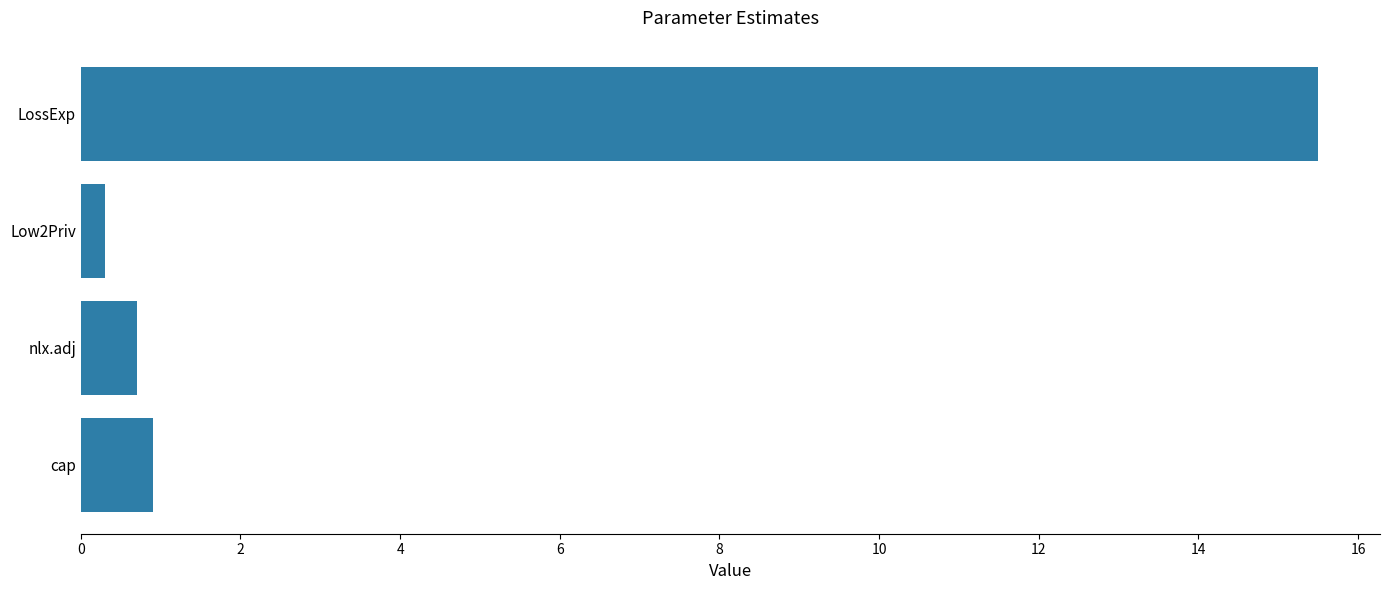

Are the bars horizontal?

Yes